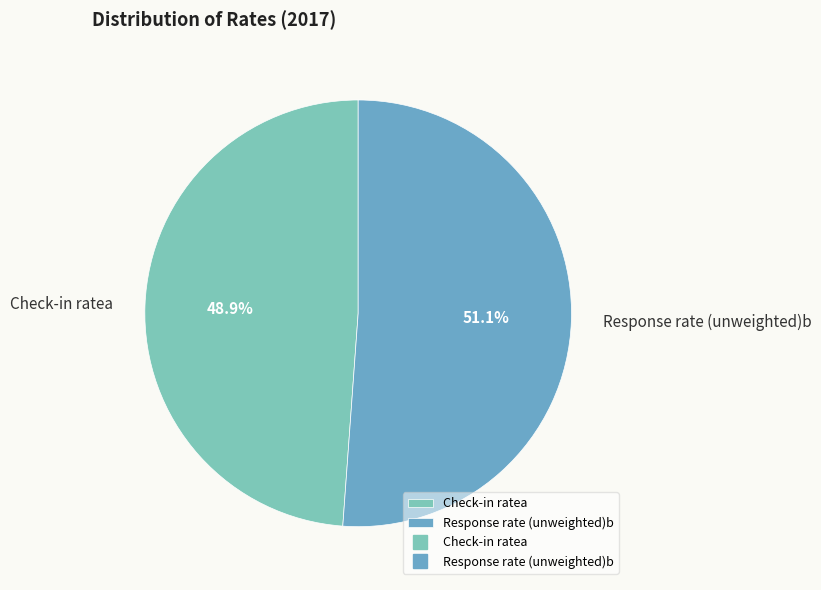

Rank the categories by value from highest to lowest.

Response rate (unweighted)b, Check-in ratea